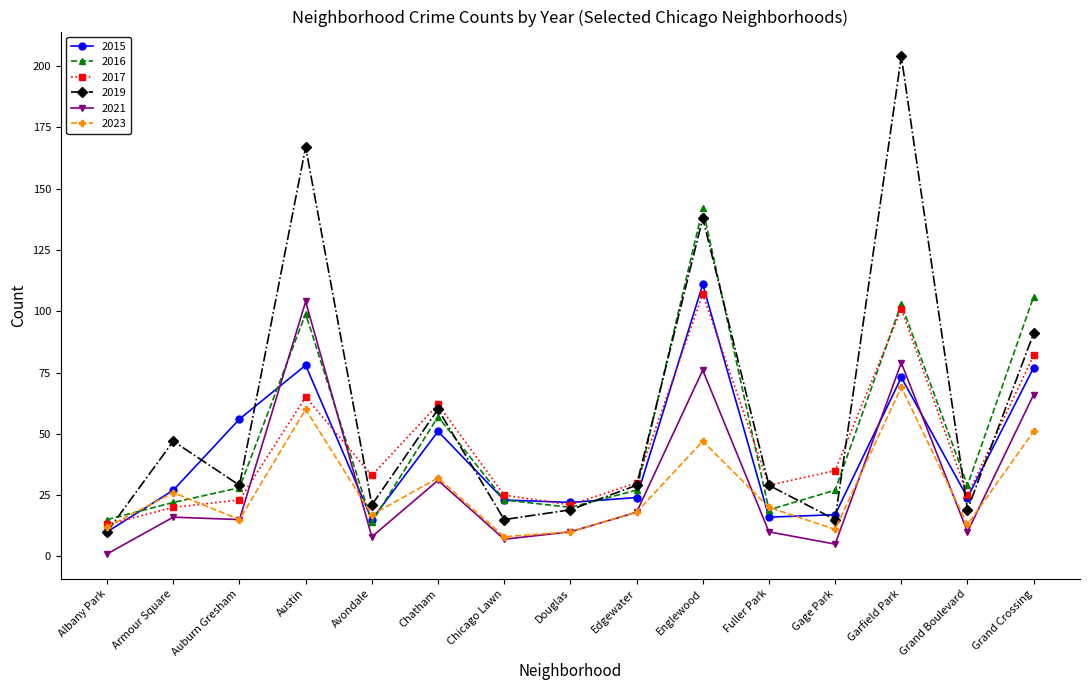

What is the difference between the maximum and minimum values in the 2021 series?

103